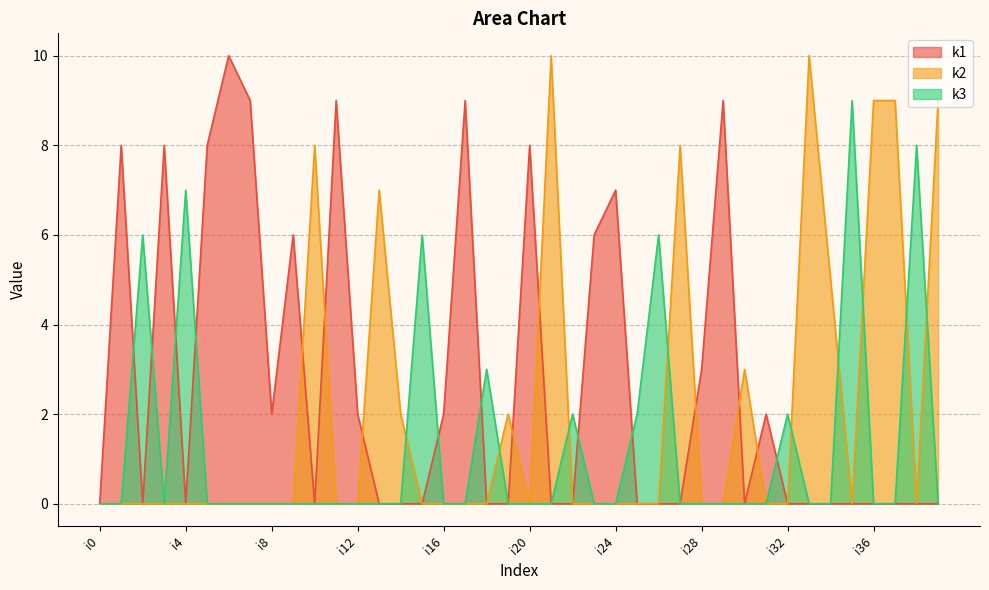

Rank the series by their maximum value, from lowest to highest.

k3, k1, k2